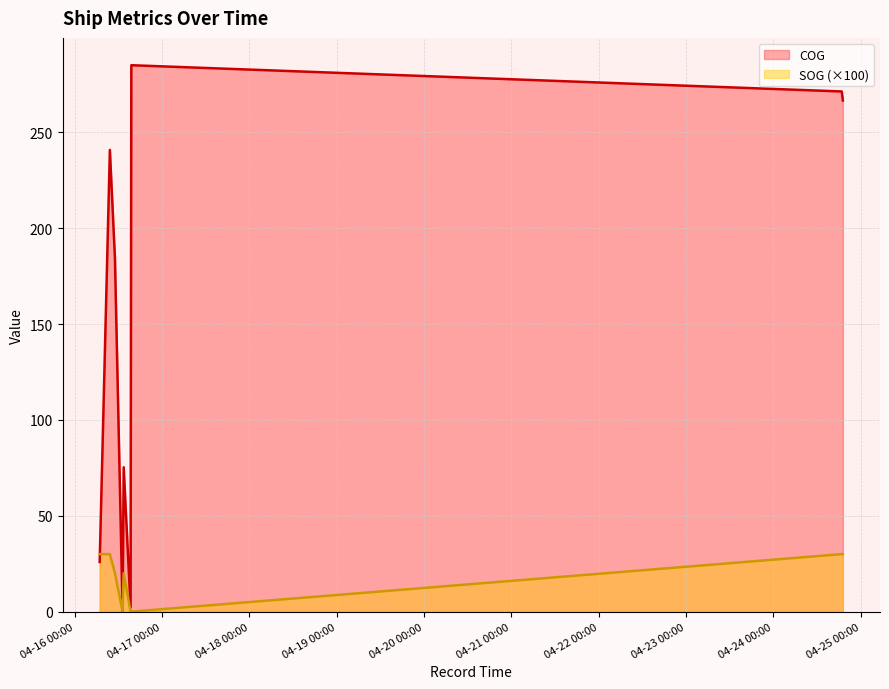

Which series has the largest range (max minus min)?

COG